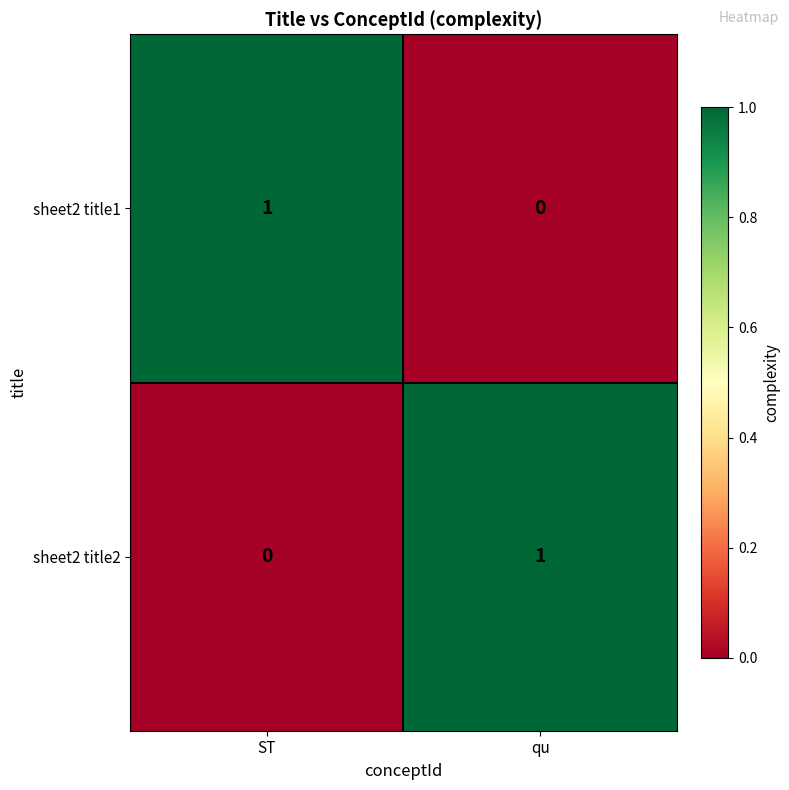

Which category has the highest value in the sheet2 title1 series?

ST